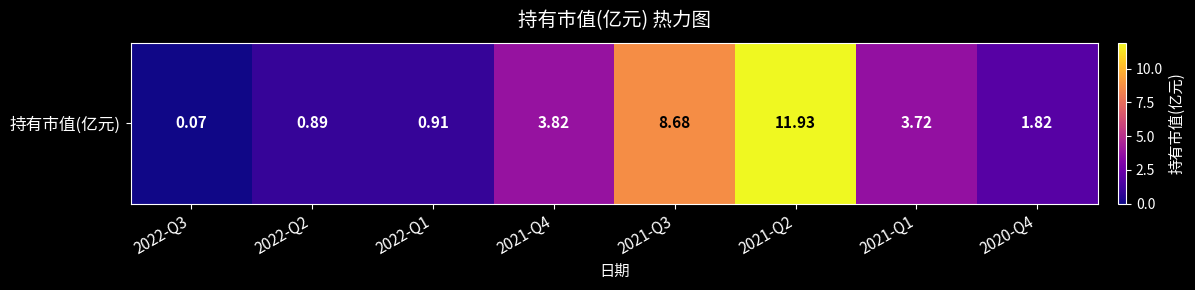

What is the sum of all values?

31.8